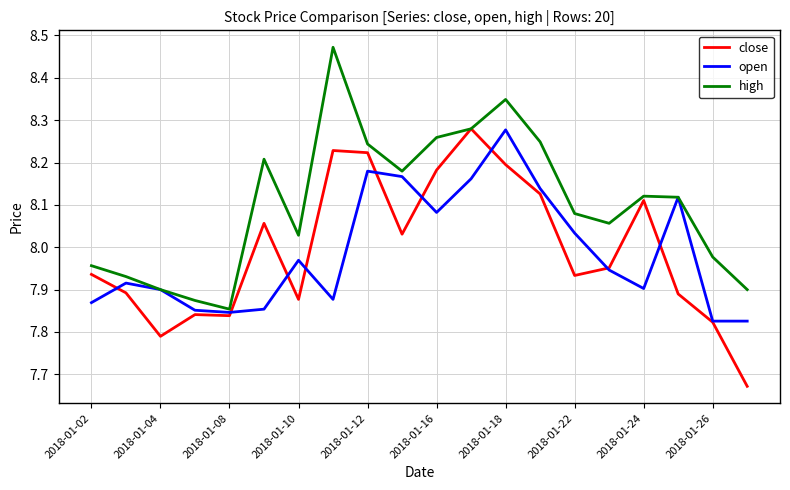

What is the sum of all open values?

159.7